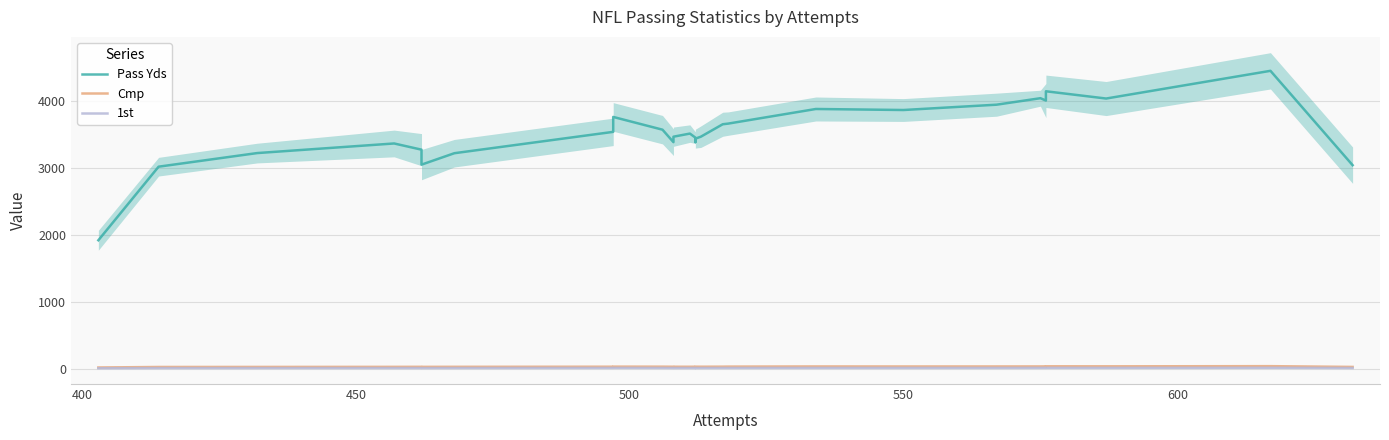

How many interior local valleys does the Cmp series have?

5